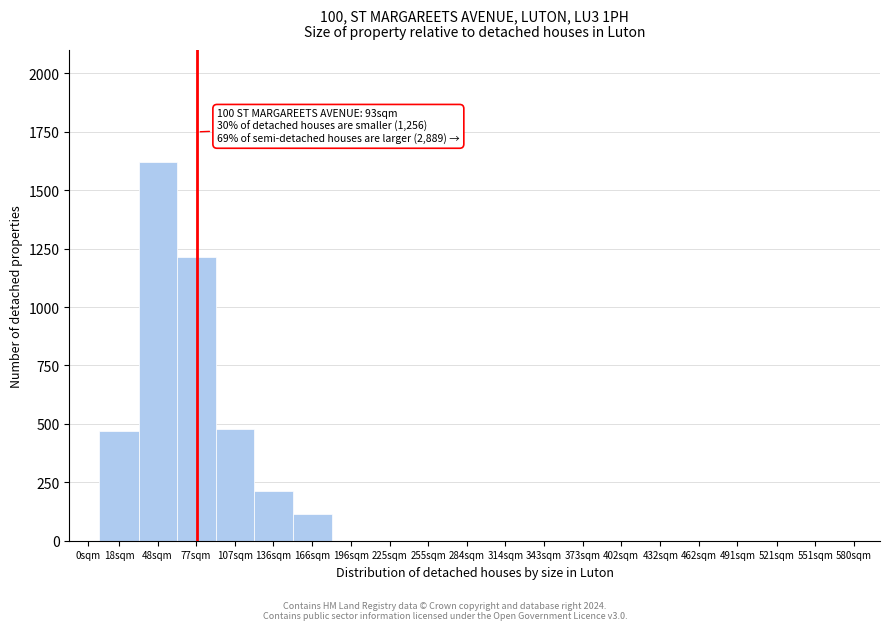

Reading left to right, extract all data points from this chart.

0sqm=0	18sqm=469	48sqm=1621	77sqm=1215	107sqm=480	136sqm=213	166sqm=115	196sqm=0	225sqm=0	255sqm=0	284sqm=0	314sqm=0	343sqm=0	373sqm=0	402sqm=0	432sqm=0	462sqm=0	491sqm=0	521sqm=0	551sqm=0	580sqm=0